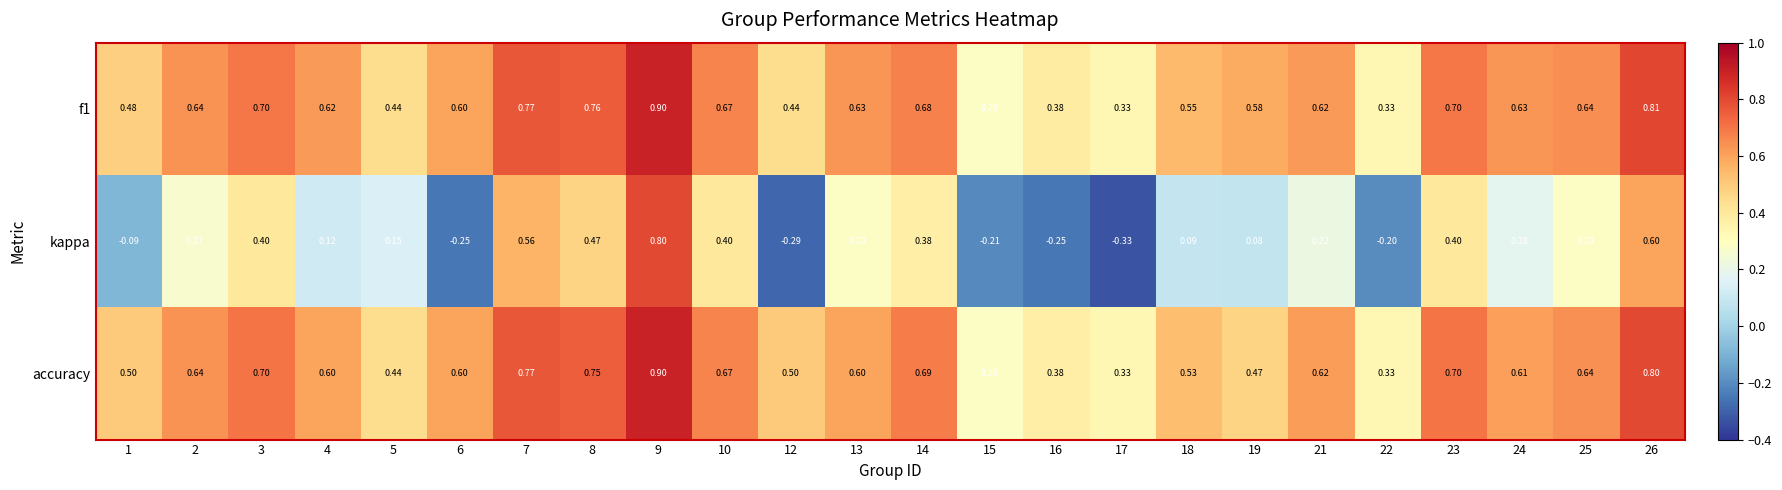

Count the number of categories in the chart.

24